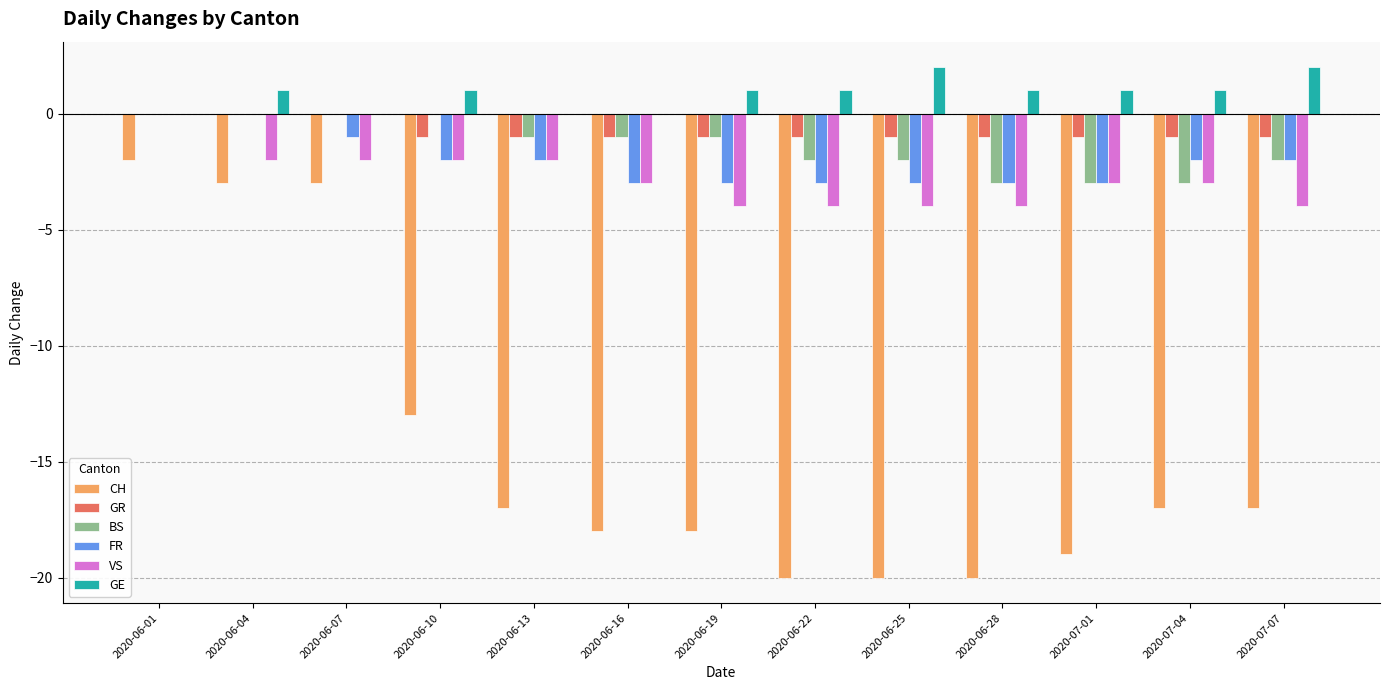

How many series are shown in this chart?

6